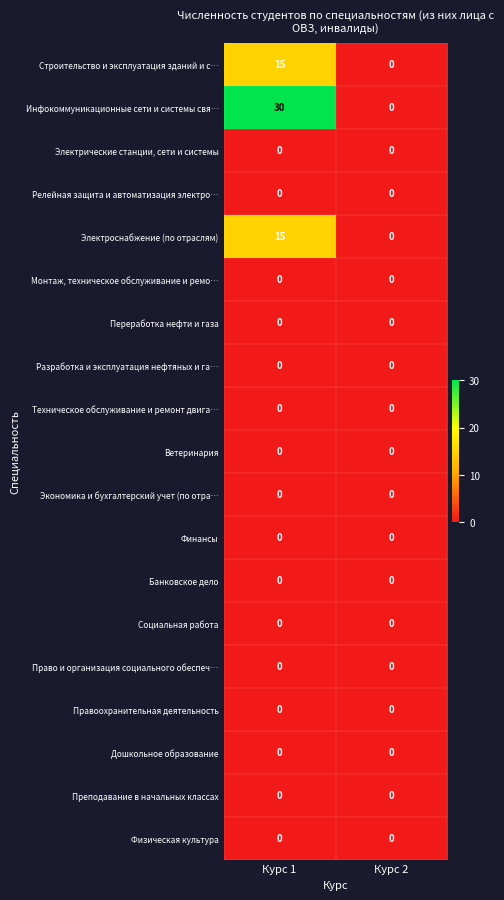

Which category has the highest value in the Электроснабжение (по отраслям) series?

Курс 1